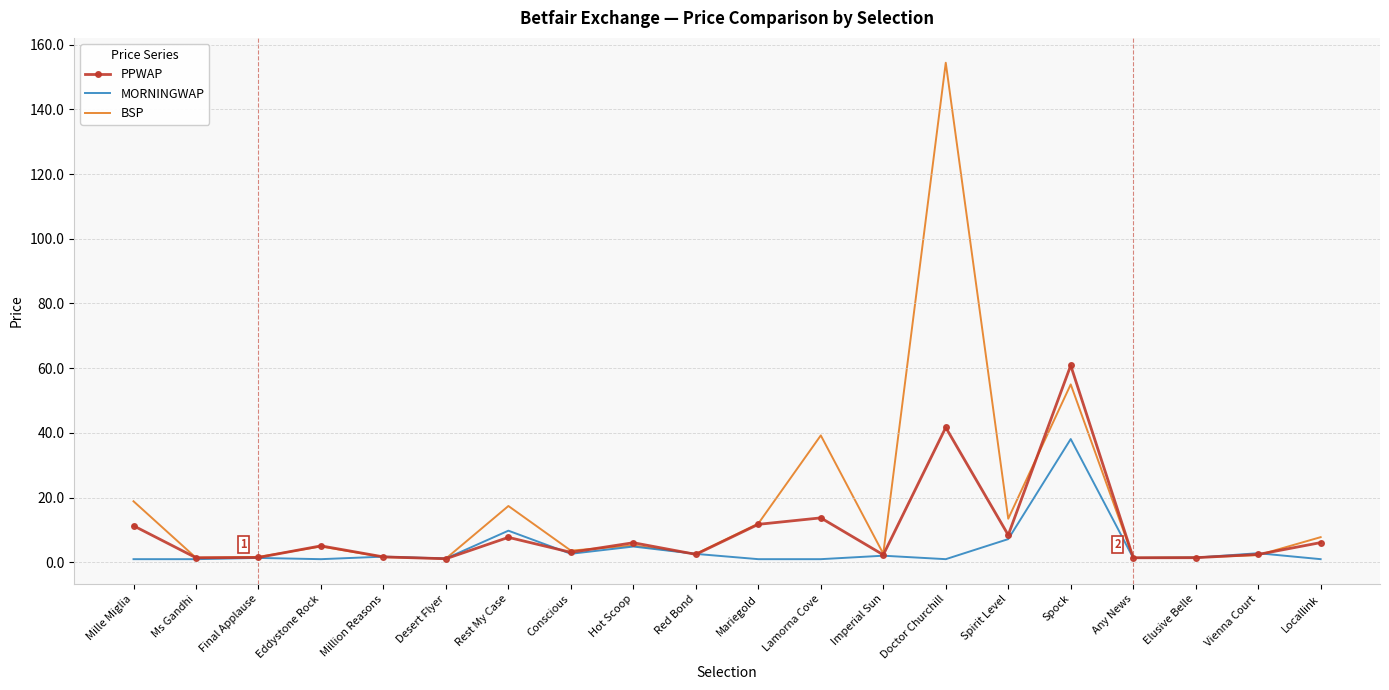

Which series has the largest range (max minus min)?

BSP